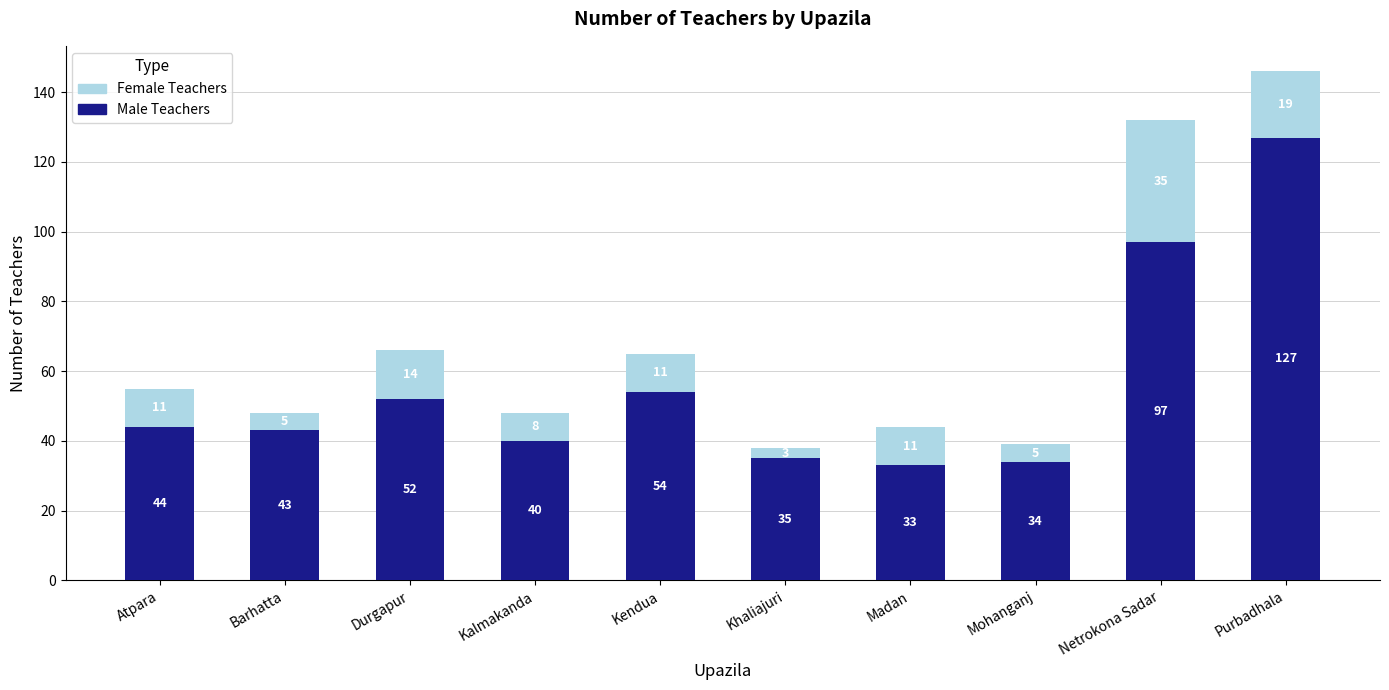

What is the total value across all series at Khaliajuri?

38